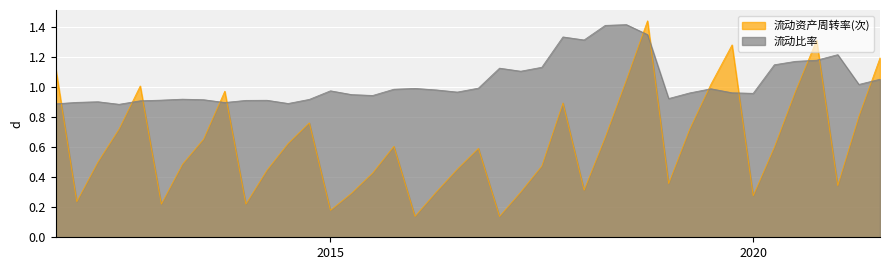

The 流动资产周转率(次) series shows 0.7 at 2019-06-30. True or false?

True